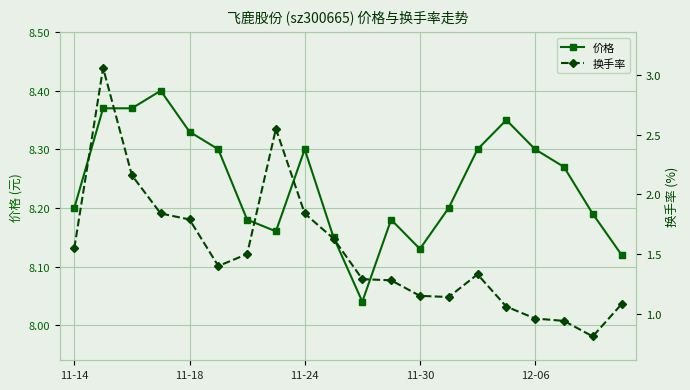

How many lines are shown in the chart?

2